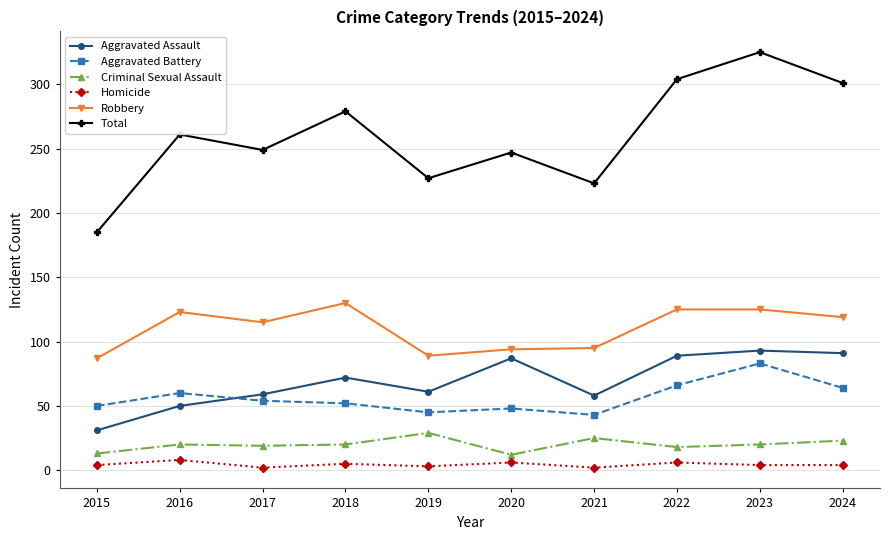

What is the average value of the Robbery series?

110